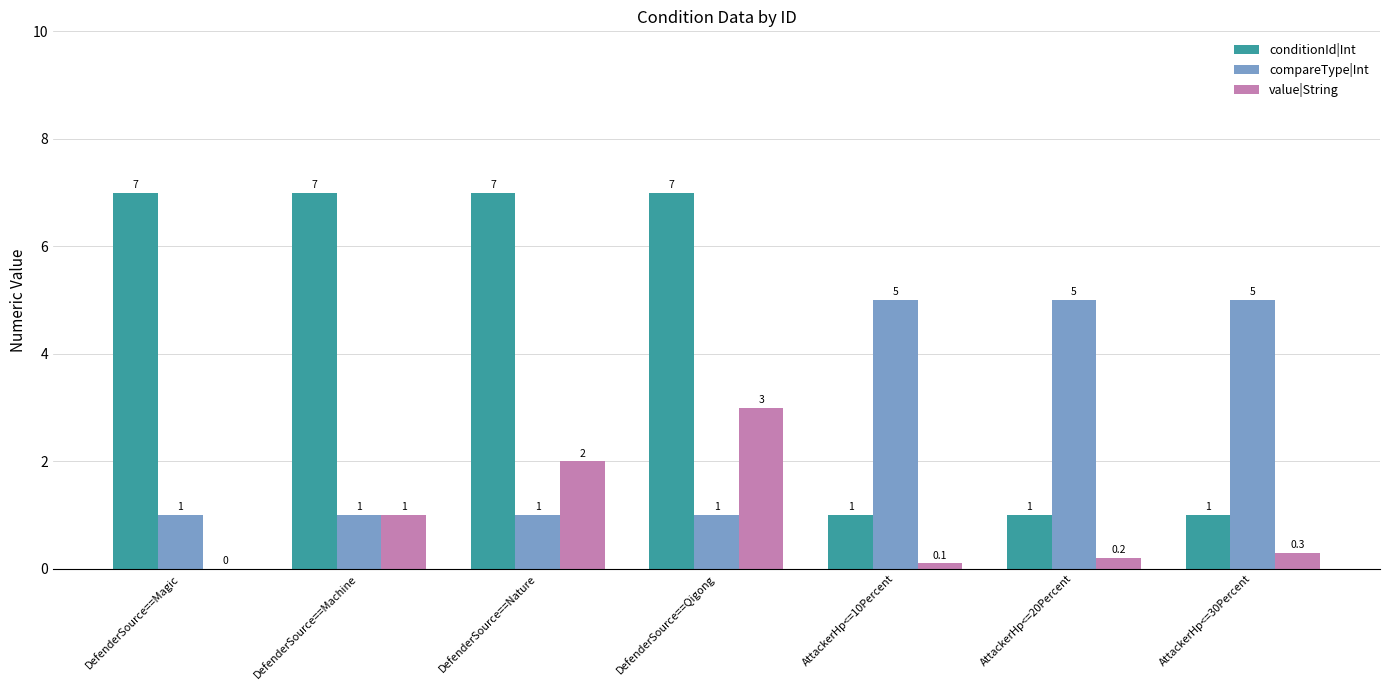

How many conditionId|Int values are between 1 and 7?

7